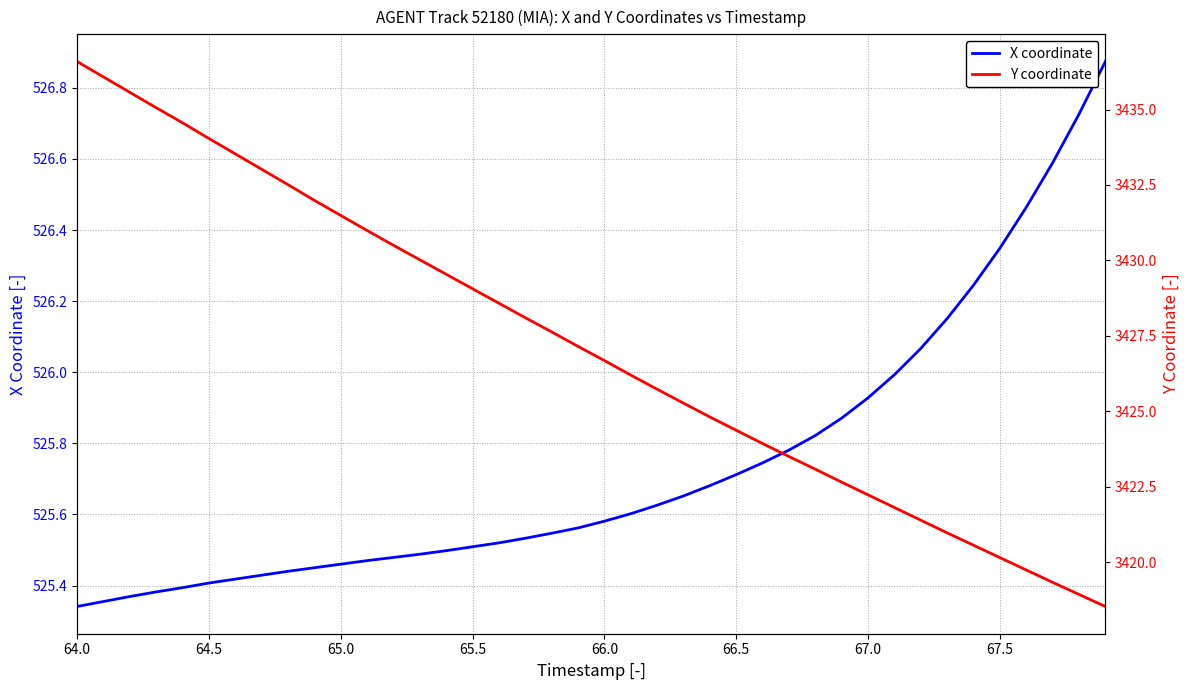

How many distinct data groups are displayed?

2